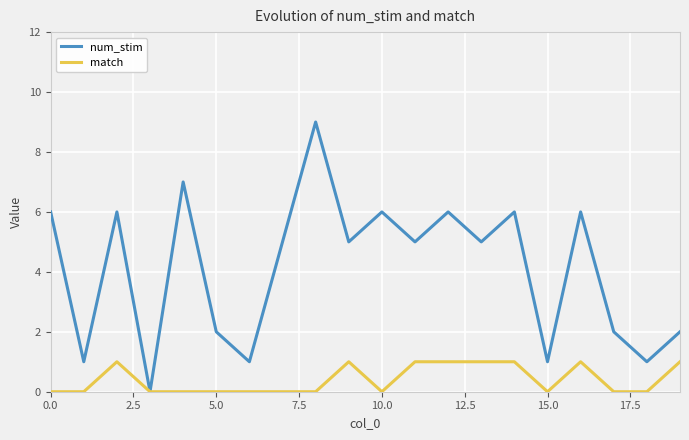

Which series has the largest total across all categories?

num_stim